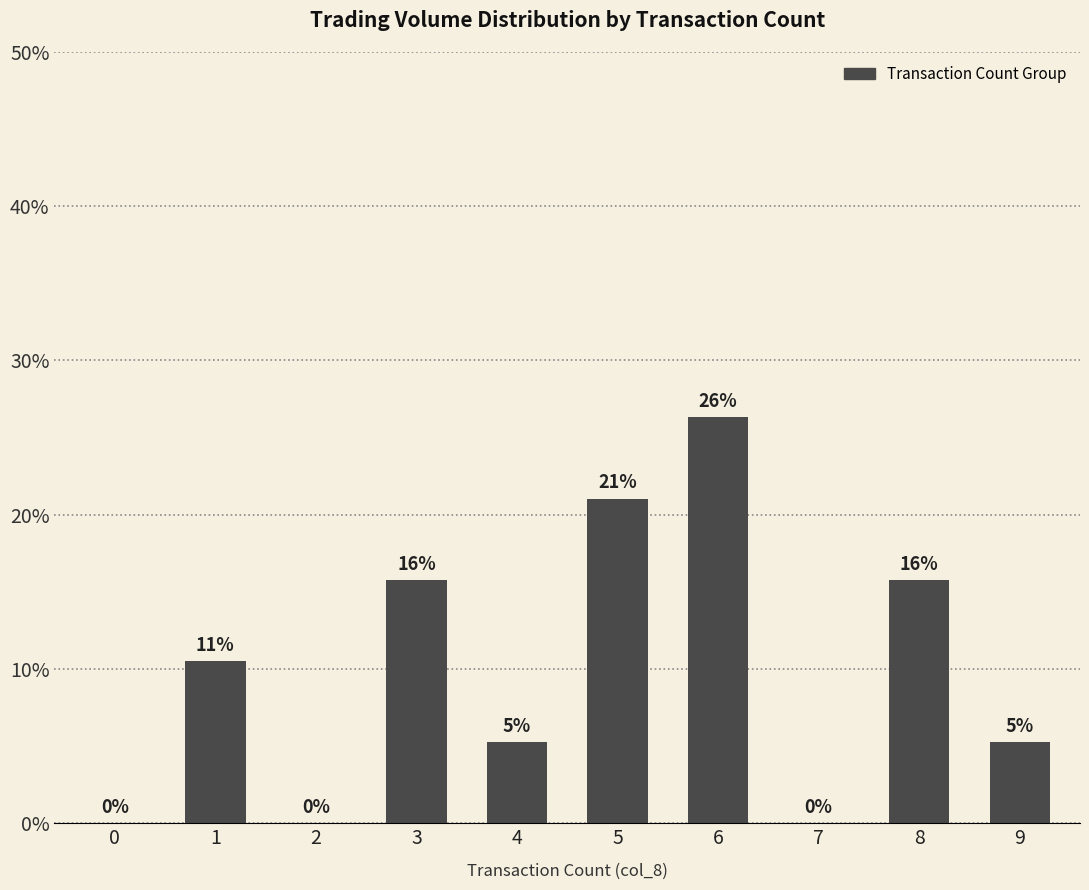

What is the greatest value displayed?

26.3